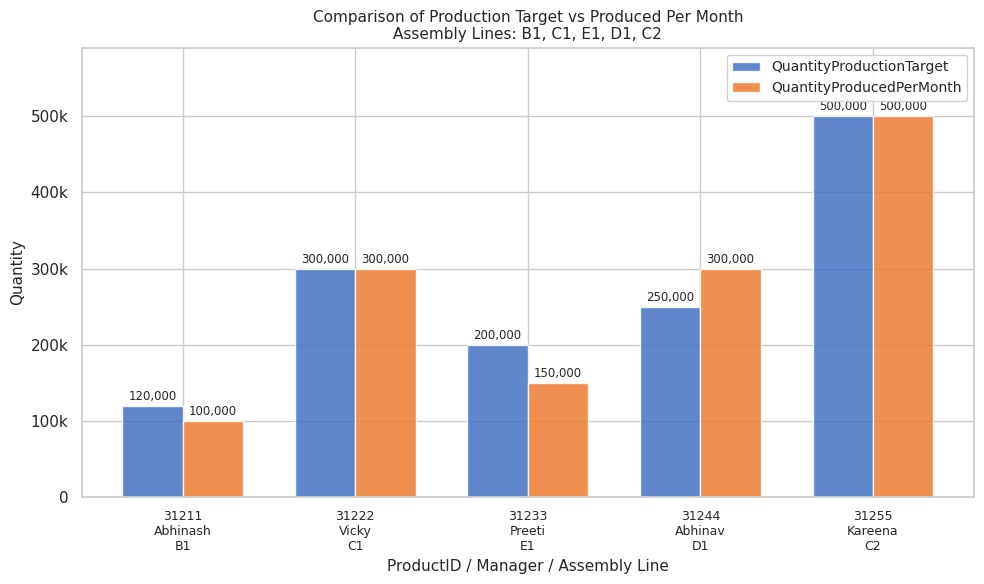

True or false: QuantityProductionTarget has a value of 56882 at 31211
Abhinash
B1.

False